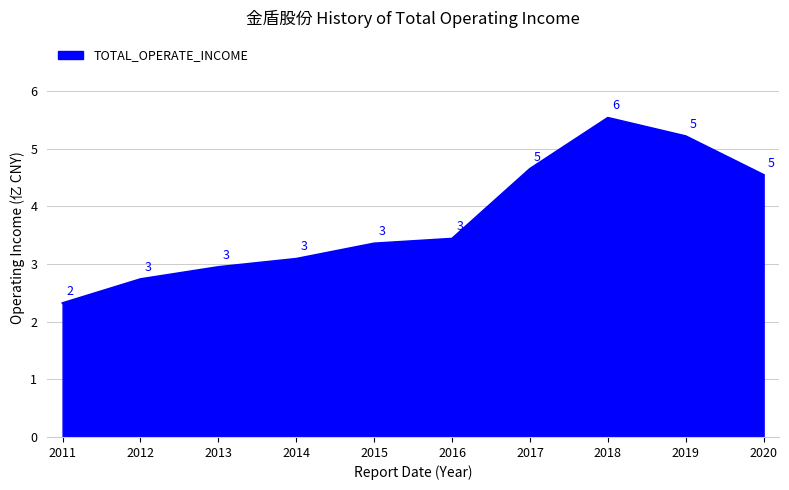

True or false: there are more than 0 points higher than both neighbors.

True